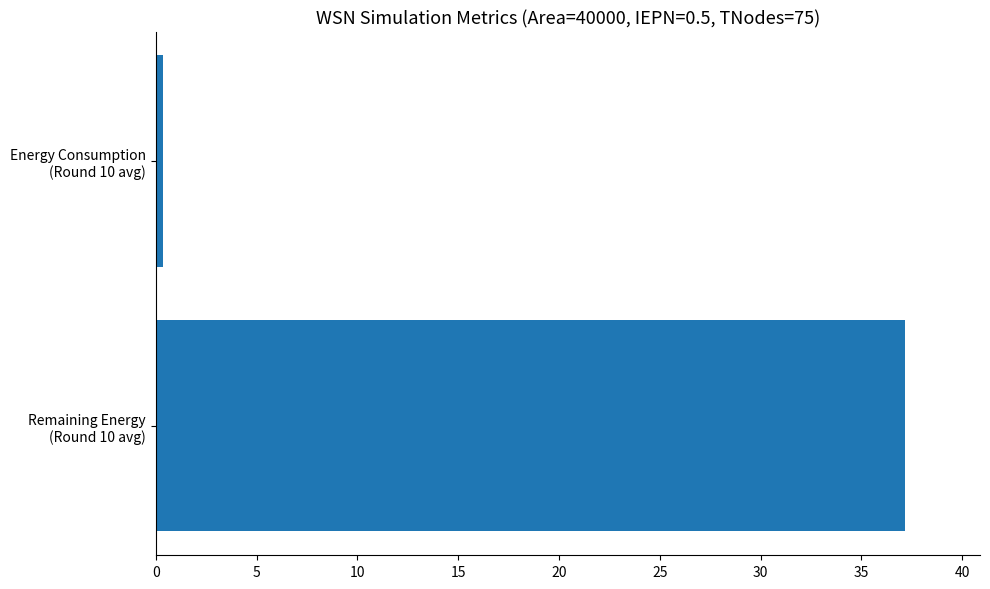

Reading bottom to top, what are all the values shown in this chart?

37.2	0.3